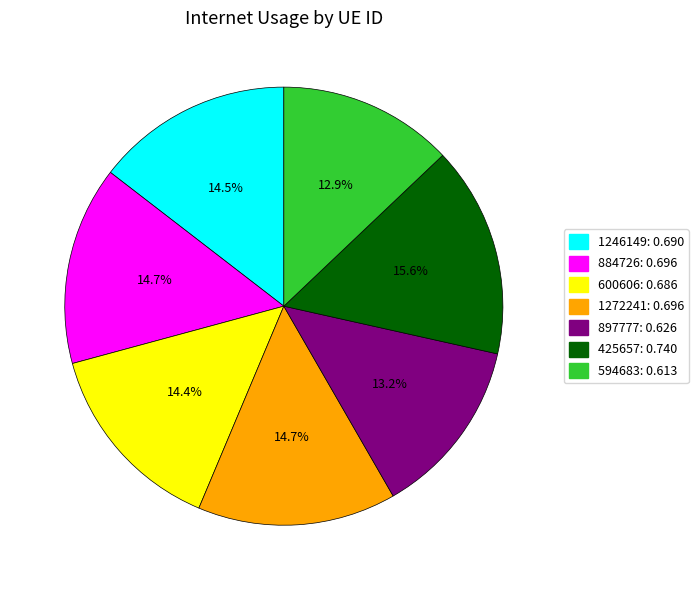

Which category has the biggest portion of the pie?

425657